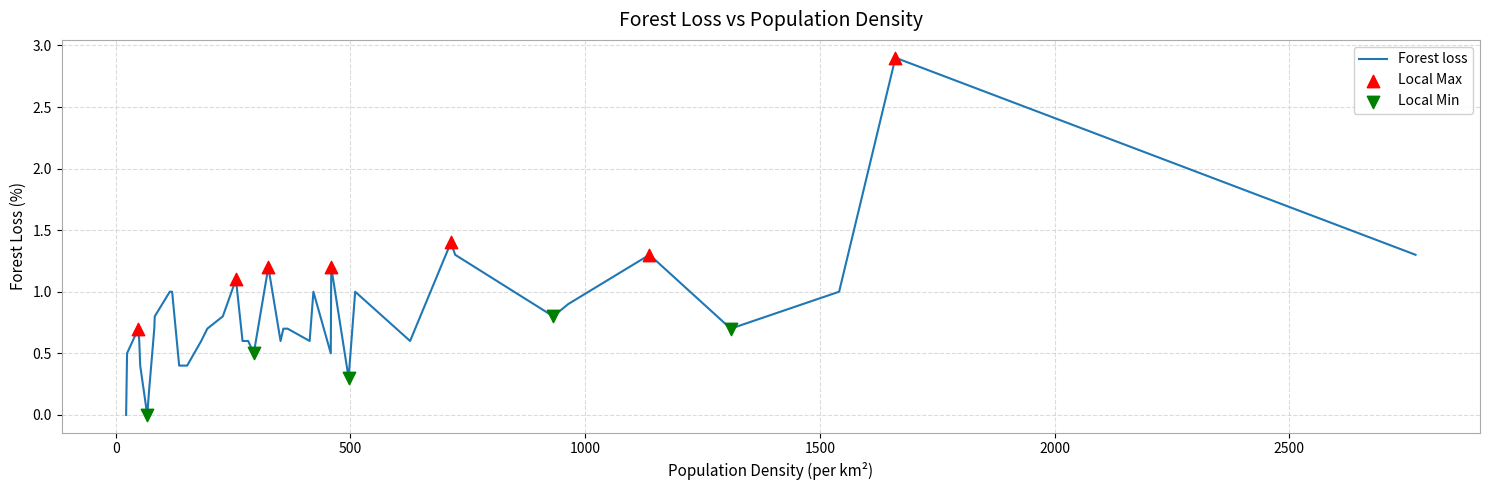

What is the difference between the maximum and minimum values?

2.9